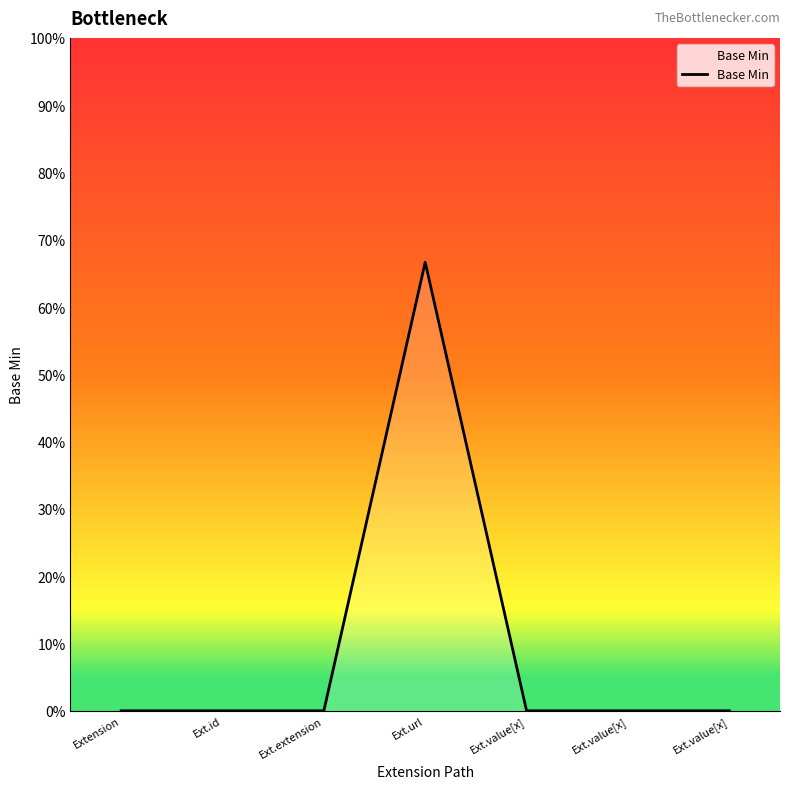

Reading left to right, transcribe all the data shown in this chart.

0.0	0.0	0.0	0.7	0.0	0.0	0.0